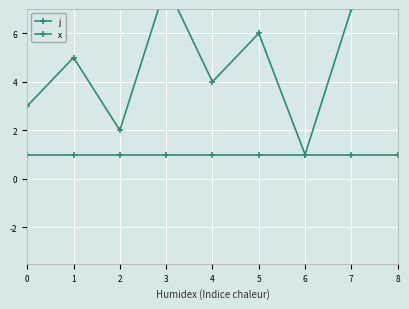

What is the spread (max minus min) of values at 8?

8